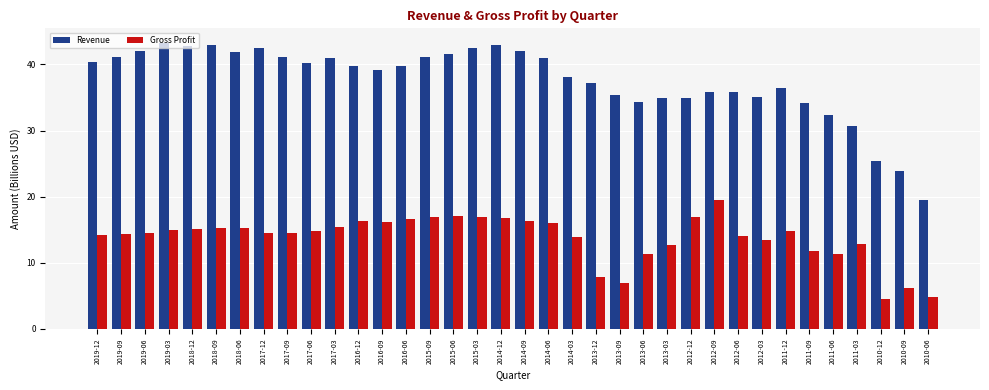

Is the value of Gross Profit at 2017-06 greater than the value of Revenue at 2018-12?

No